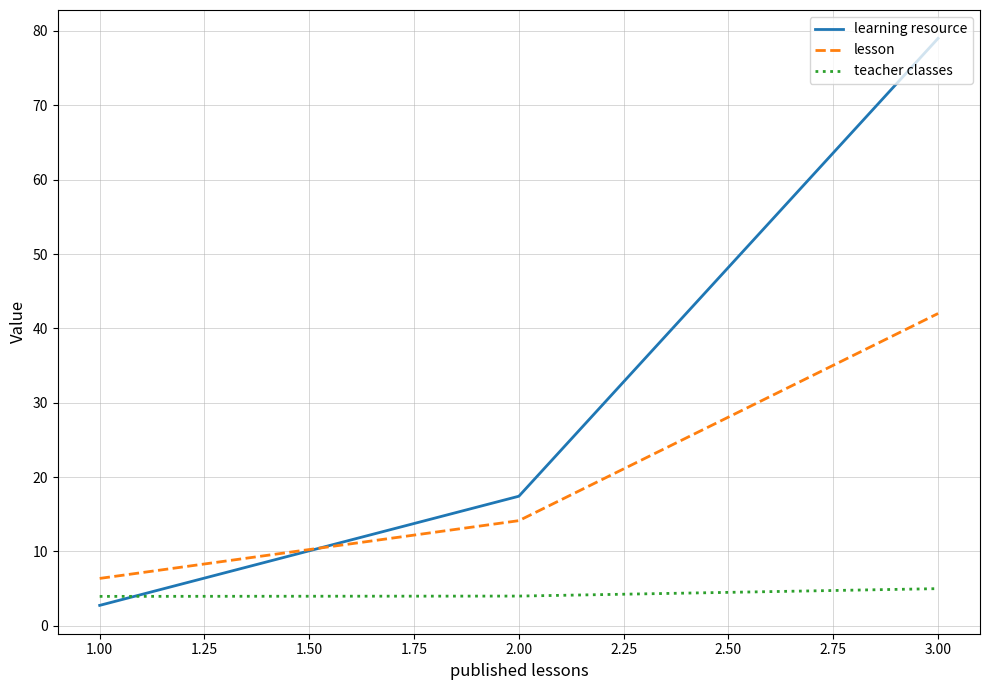

Where is learning resource nearest to the value 40?

2.00